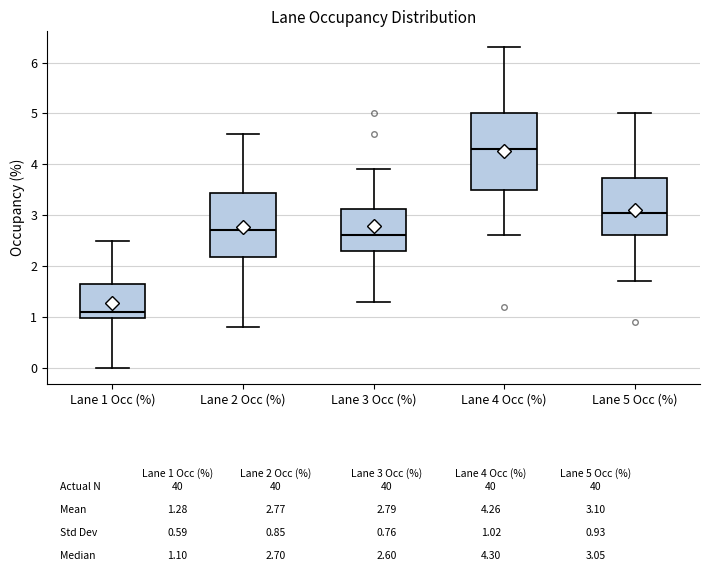

Which box is the tallest, from its lower edge to its upper edge?

Lane 4 Occ (%)